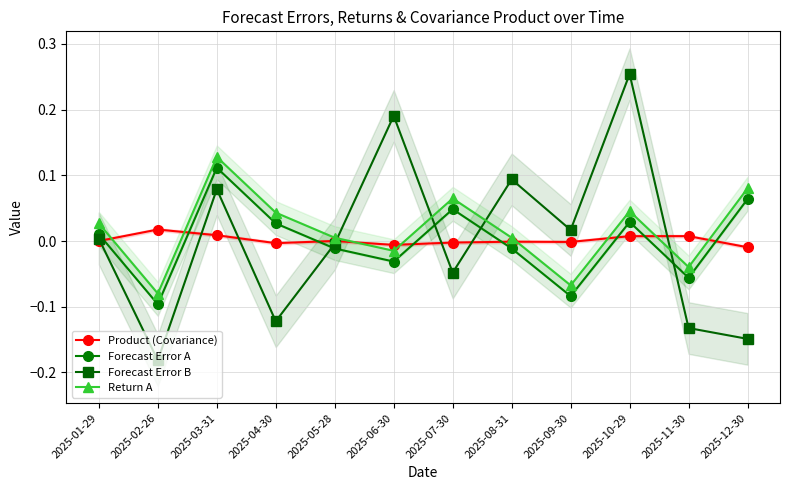

Rank the categories by Product (Covariance) value from lowest to highest.

2025-12-30, 2025-06-30, 2025-04-30, 2025-07-30, 2025-09-30, 2025-08-31, 2025-01-29, 2025-05-28, 2025-10-29, 2025-11-30, 2025-03-31, 2025-02-26